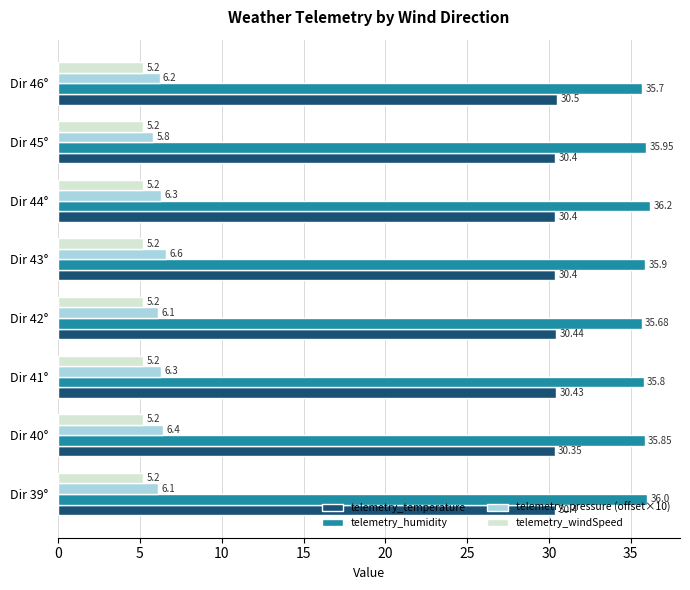

List the series in order of their peak value, highest first.

telemetry_humidity, telemetry_temperature, telemetry_pressure (offset×10), telemetry_windSpeed